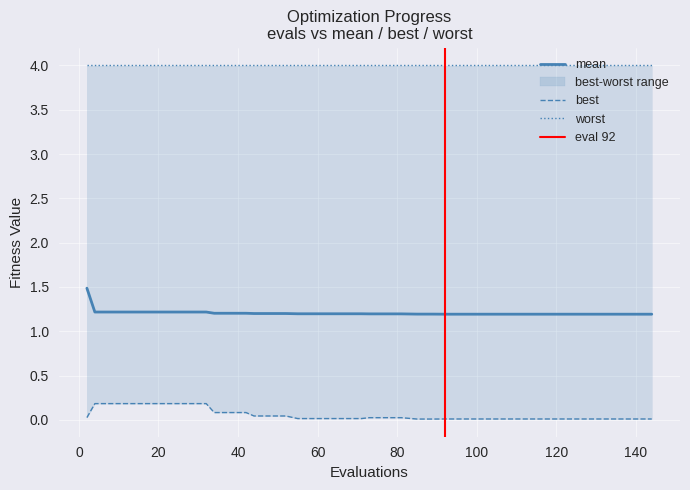

What is the lowest value of the mean series?

1.2